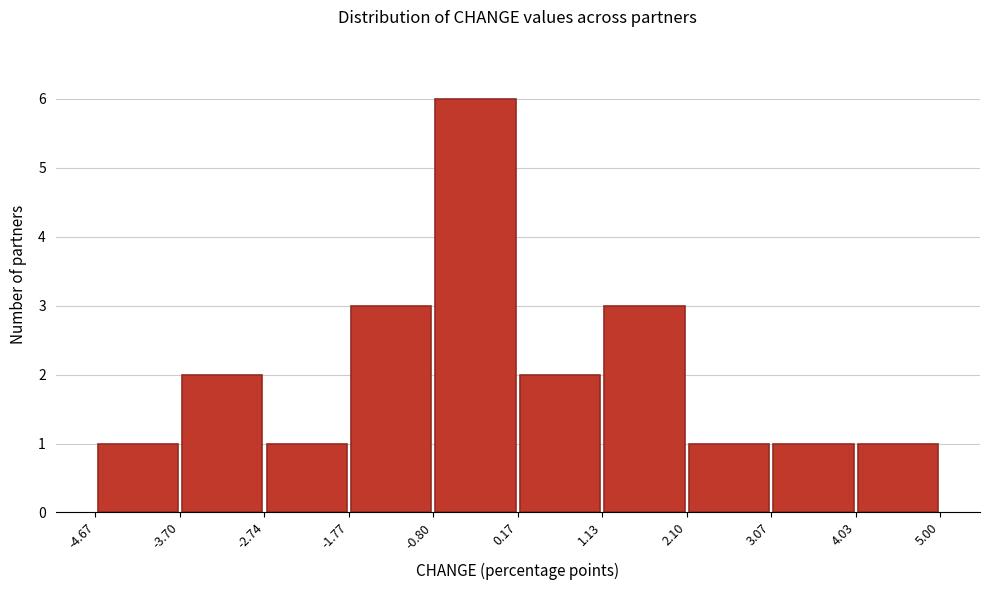

Which range on the x-axis has the tallest bar?

-0.80 to 0.17